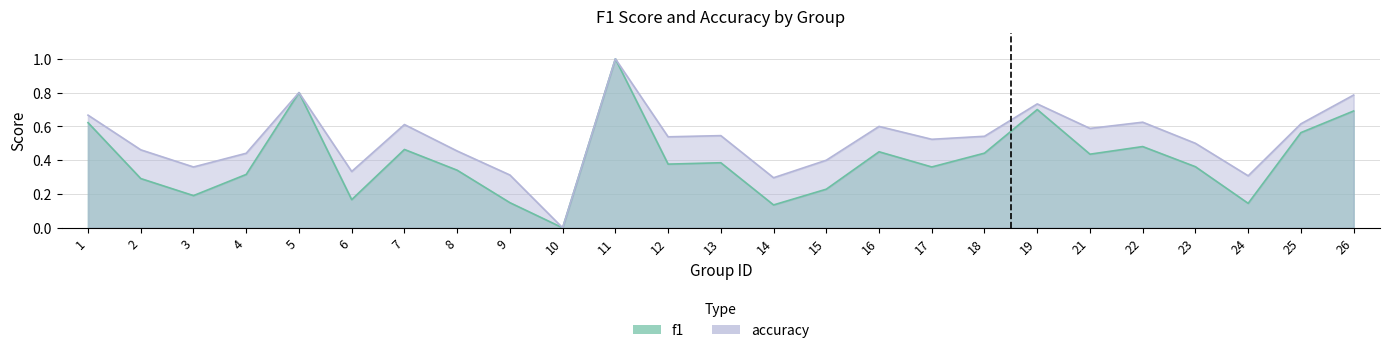

What is the spread (max minus min) of values at 4?

0.1